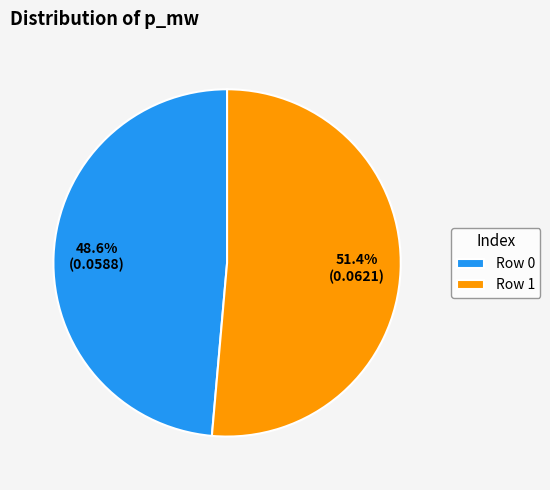

To the nearest percent, what is the average slice percentage?

50%